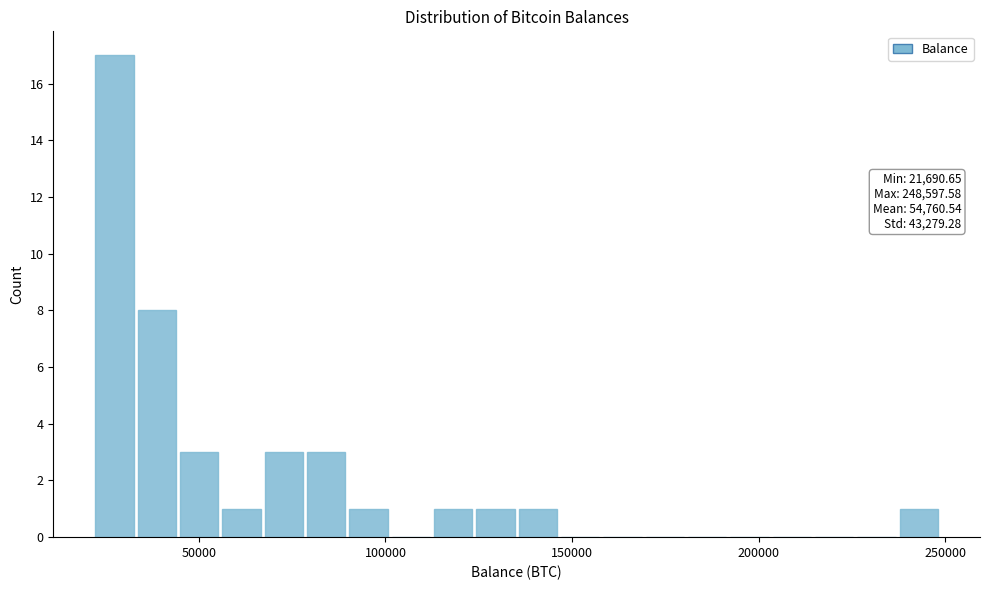

Read against the x-axis, roughly where is the centre of the tallest bar?

25000